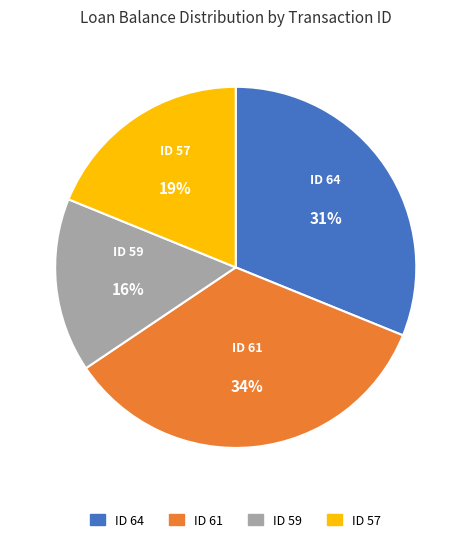

Rank the categories by value from lowest to highest.

ID 59, ID 57, ID 64, ID 61